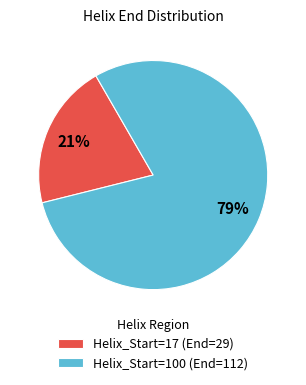

To the nearest percent, what percentage of the pie is Helix_Start=17 (End=29)?

21%